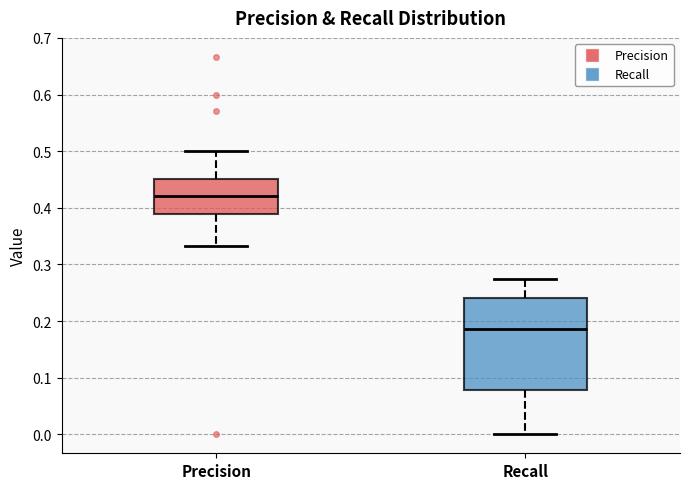

Where does the median line of the box for Recall sit on the y-axis? The values are not printed on the chart, so give them approximately, as read against the axis.

0.19